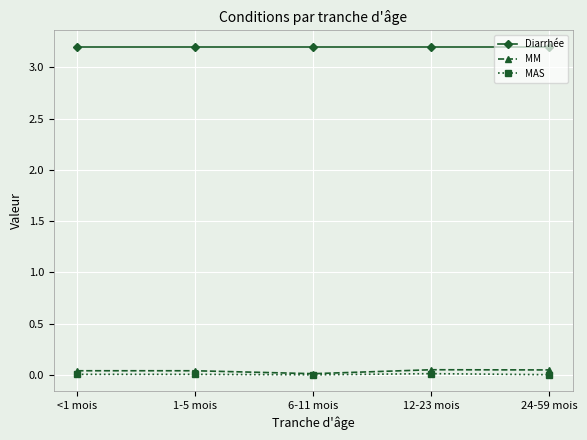

Which series has the largest range (max minus min)?

MM